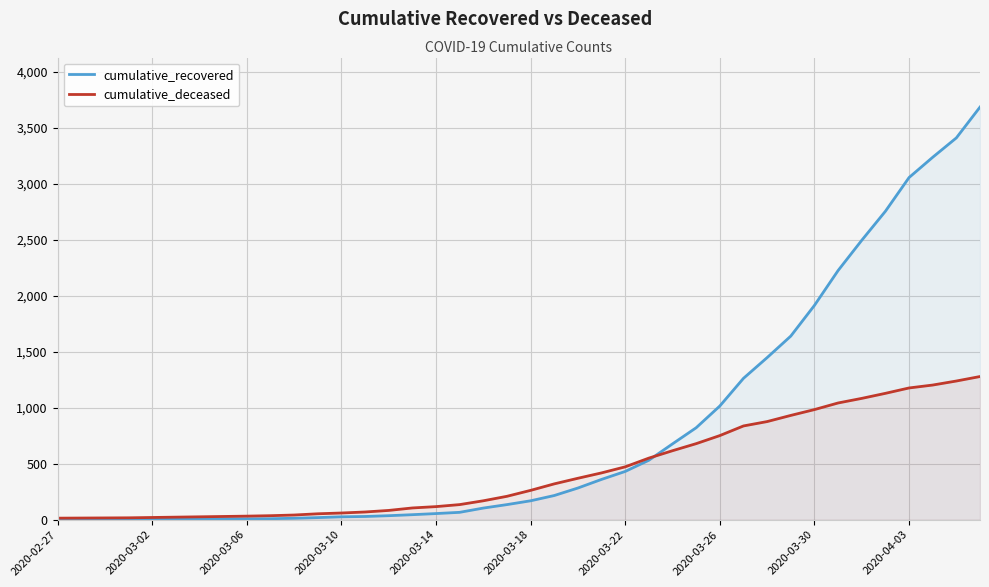

What is the maximum value shown in the chart?

3683